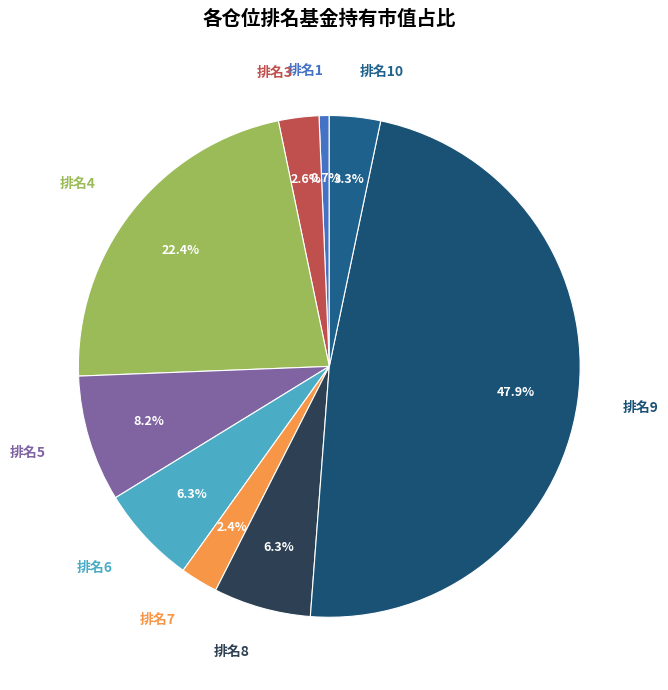

What is the total percentage of 排名6 and 排名10?

9.6%